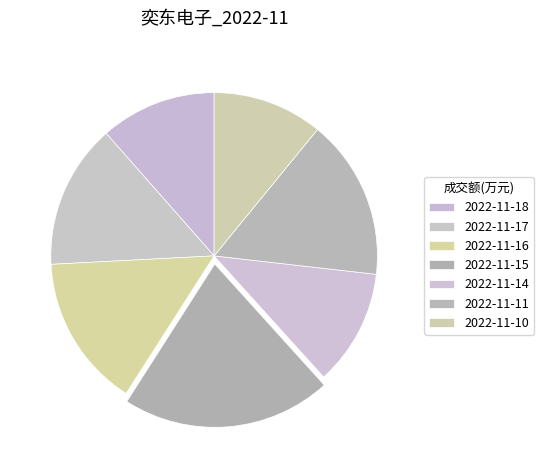

Count the number of slices in the pie.

7